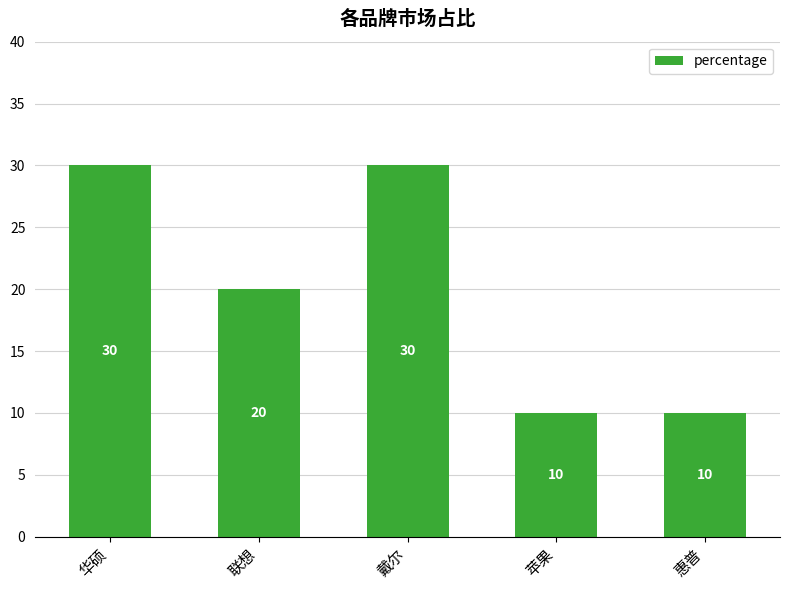

Reading left to right, transcribe all the data shown in this chart.

华硕=30	联想=20	戴尔=30	苹果=10	惠普=10